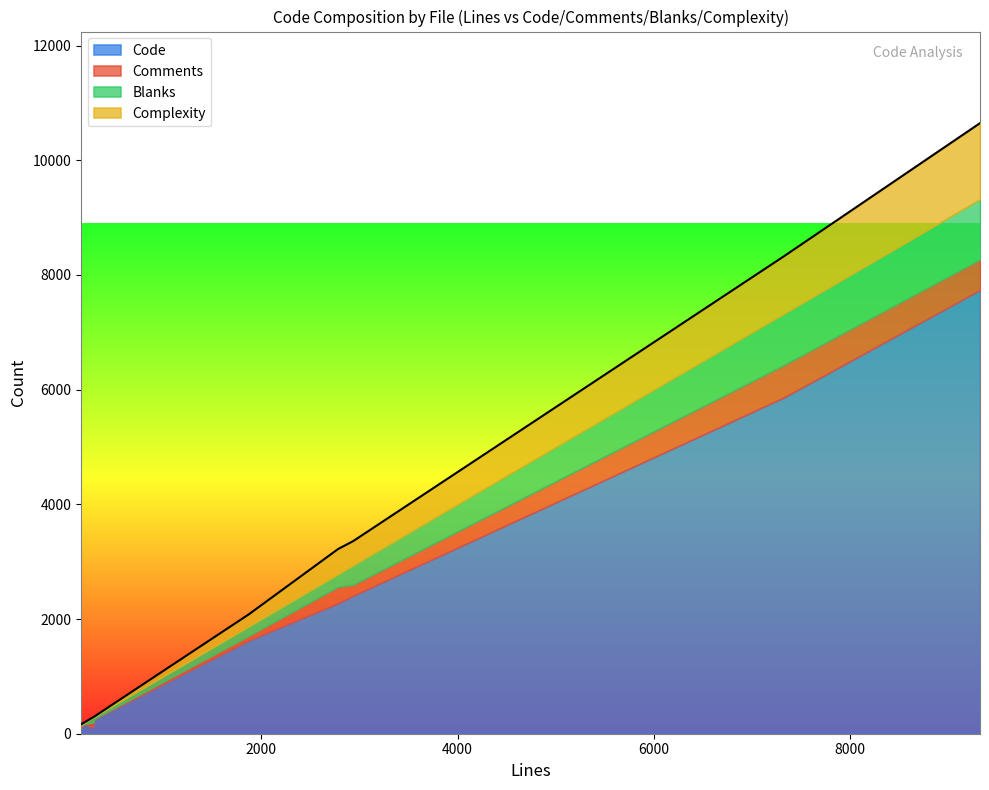

What is the average value of the Code series?

2285